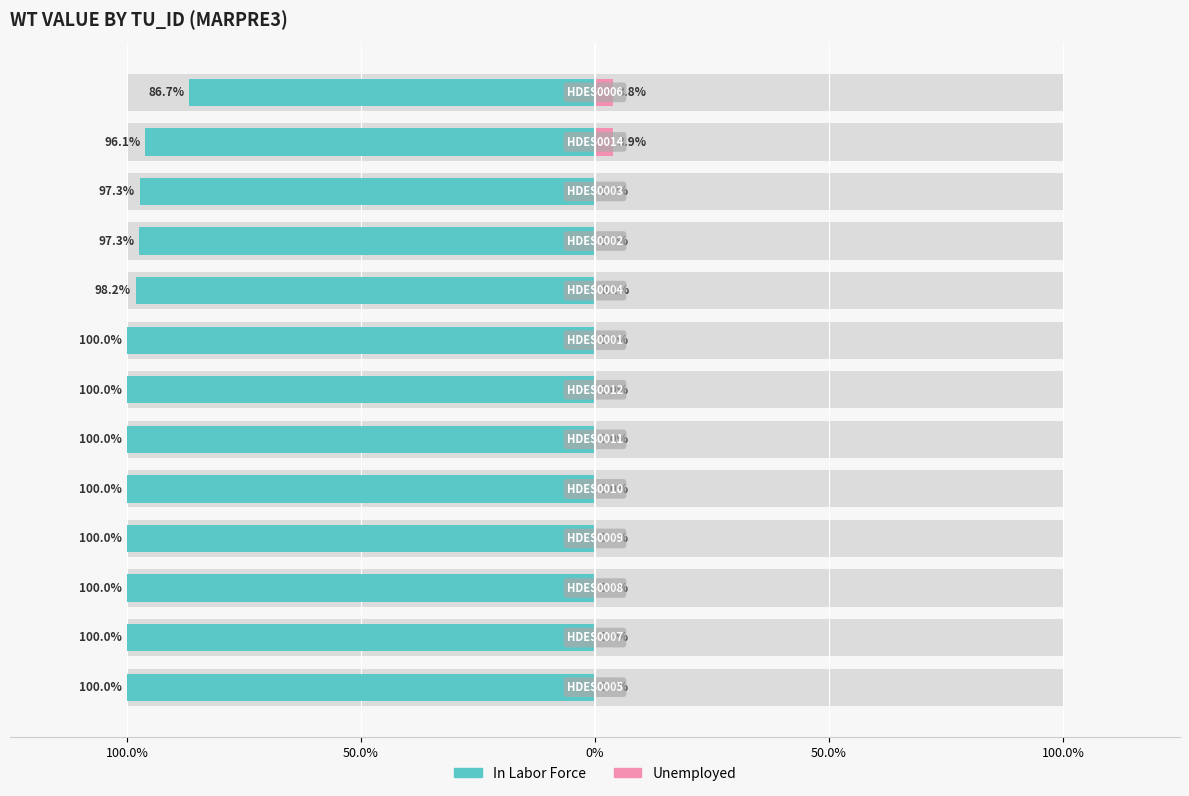

What is the difference between the maximum and minimum values in the In Labor Force series?

0.1